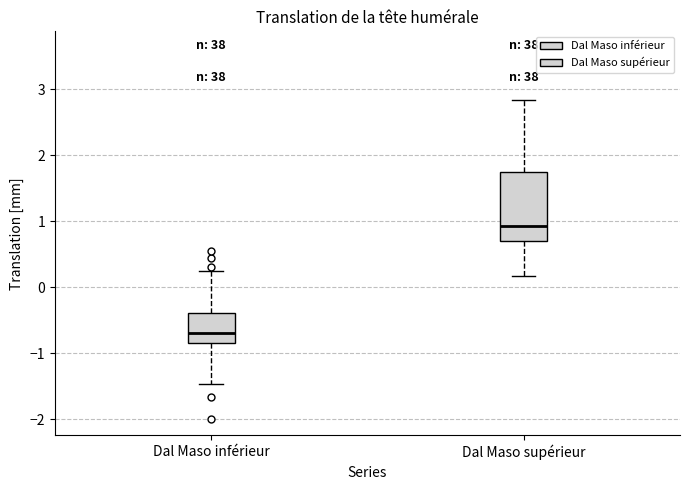

Reading left to right, transcribe this box plot: for each box, give where its median line is, the range the box spans, and where its two whiskers end, as read against the y-axis. The values are not printed on the chart, so give them approximately, as read against the axis.

Dal Maso inférieur: median -0.7, box -0.8 to -0.4, whiskers -1.5 to 0.2
Dal Maso supérieur: median 0.9, box 0.7 to 1.7, whiskers 0.2 to 2.8